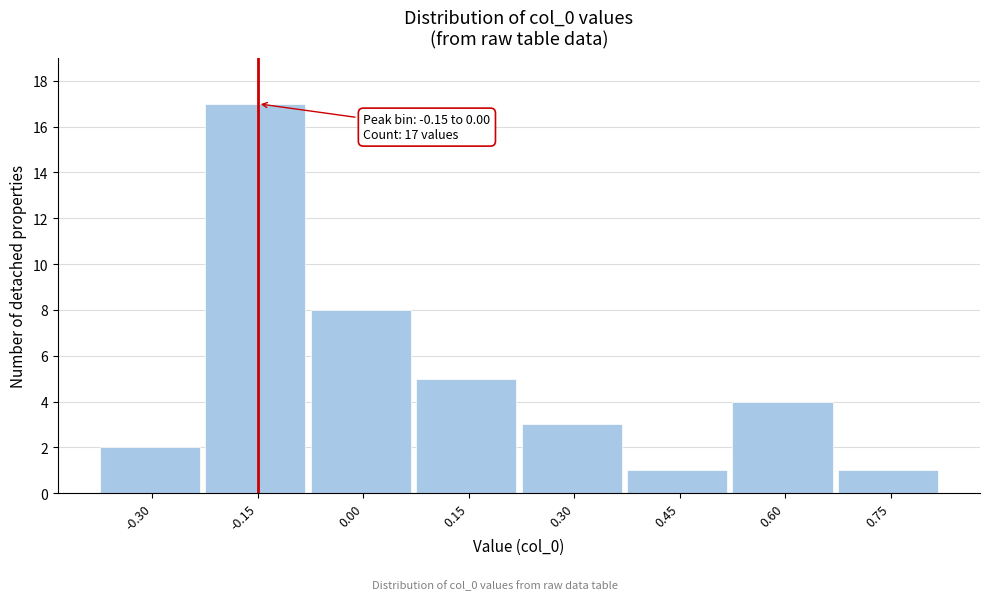

Reading left to right, list all the values displayed in this chart.

2	17	8	5	3	1	4	1